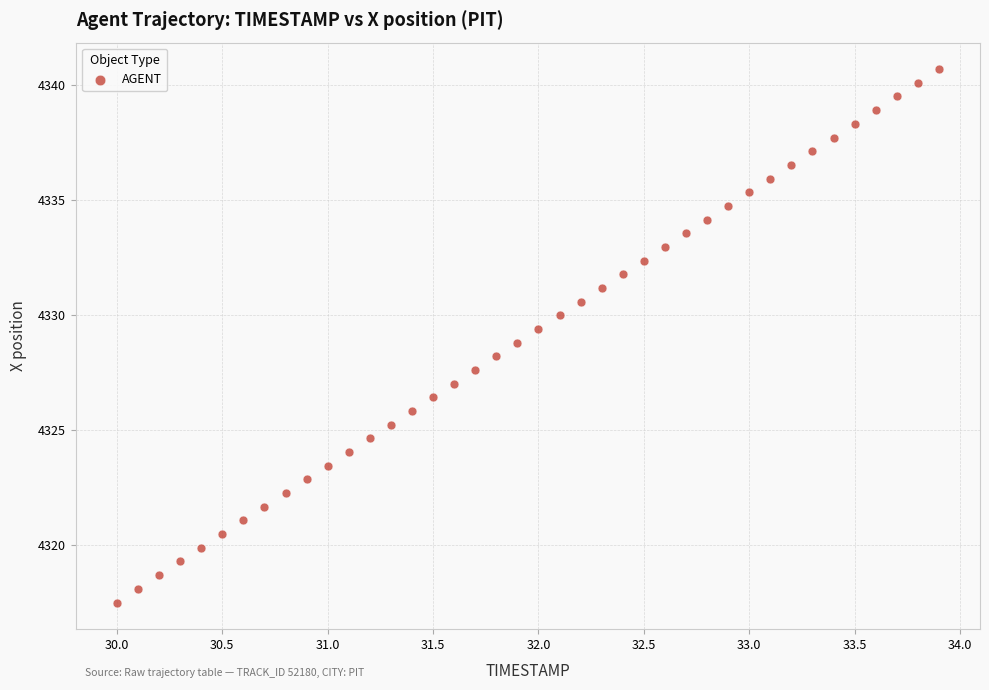

What is the range of X values (max minus min)?

3.9